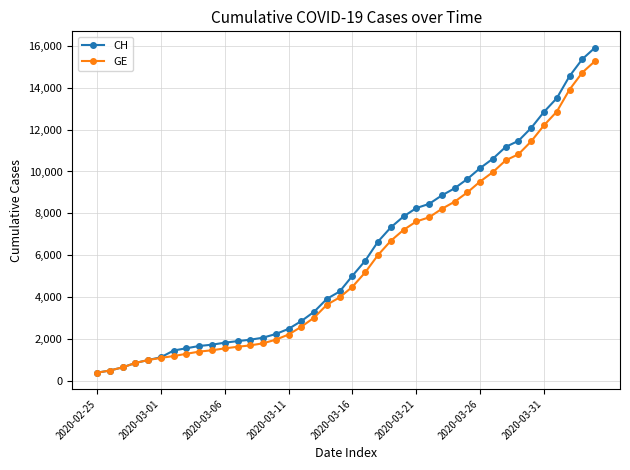

What is the value of the CH point at the 28th from the left?

8855